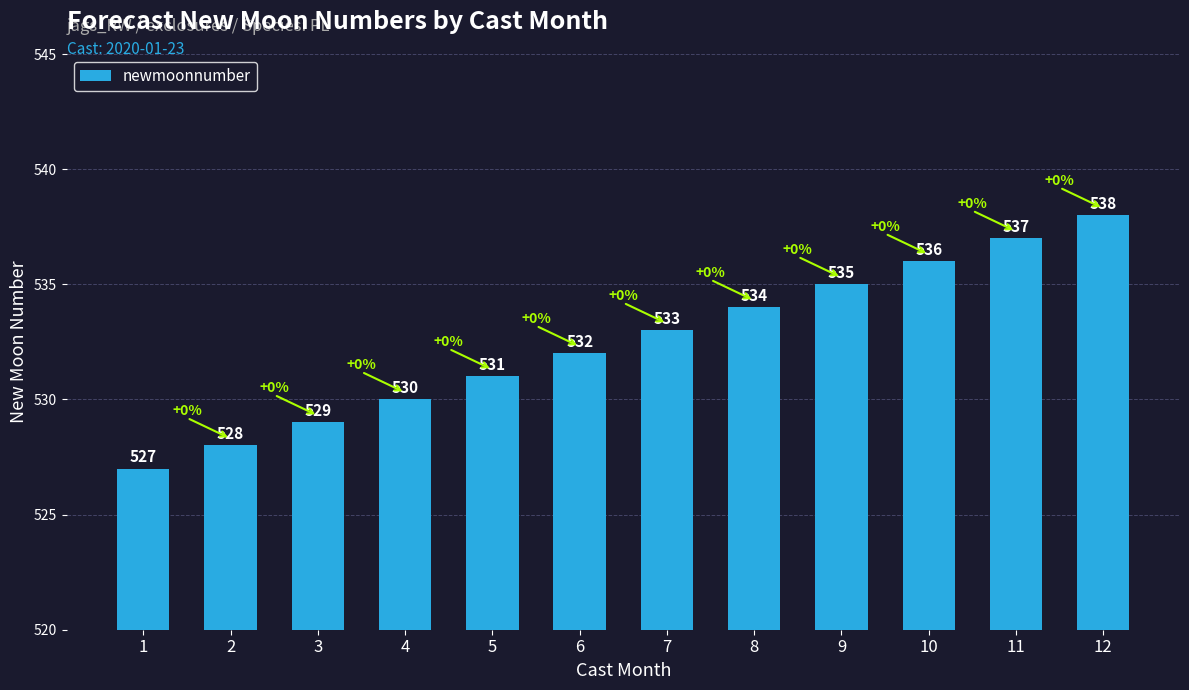

List the labels in order of value, smallest first.

1, 2, 3, 4, 5, 6, 7, 8, 9, 10, 11, 12